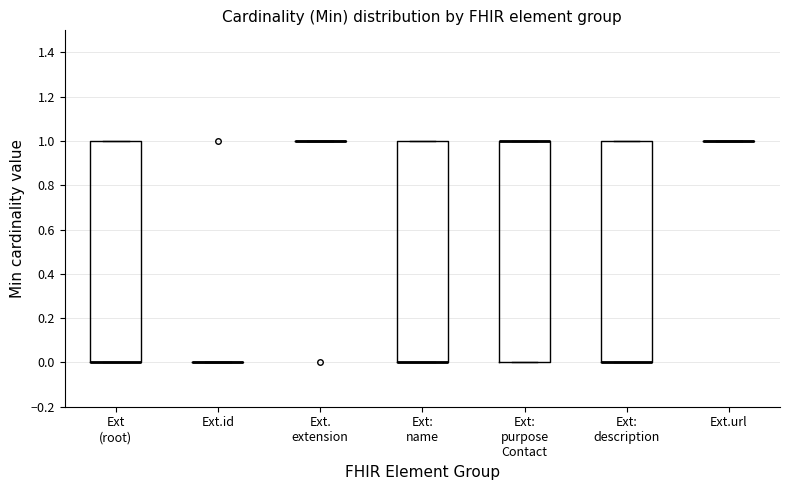

Reading left to right, read every box against the y-axis: the position of its median line, the range the box covers, and the ends of its whiskers. The values are not printed on the chart, so give them approximately, as read against the axis.

Ext (root): median 0 (drawn on the box's lower edge), box 0 to 1, whiskers 0 to 1
Ext.id: box collapsed to a line at 0, whiskers 0 to 0
Ext. extension: box collapsed to a line at 1, whiskers 1 to 1
Ext: name: median 0 (drawn on the box's lower edge), box 0 to 1, whiskers 0 to 1
Ext: purpose Contact: median 1 (drawn on the box's upper edge), box 0 to 1, whiskers 0 to 1
Ext: description: median 0 (drawn on the box's lower edge), box 0 to 1, whiskers 0 to 1
Ext.url: box collapsed to a line at 1, whiskers 1 to 1